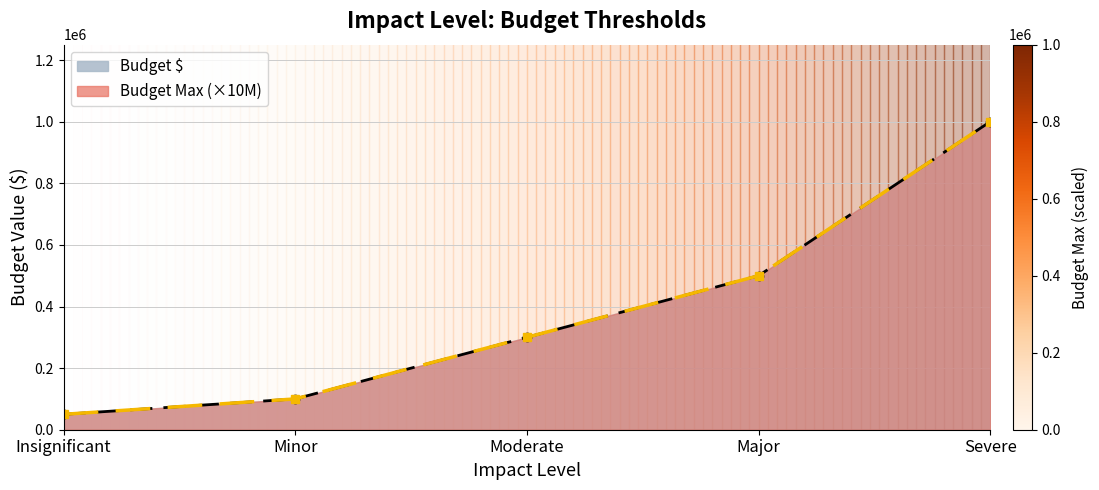

What is the difference between the Budget Max values at Moderate and Insignificant?

250000